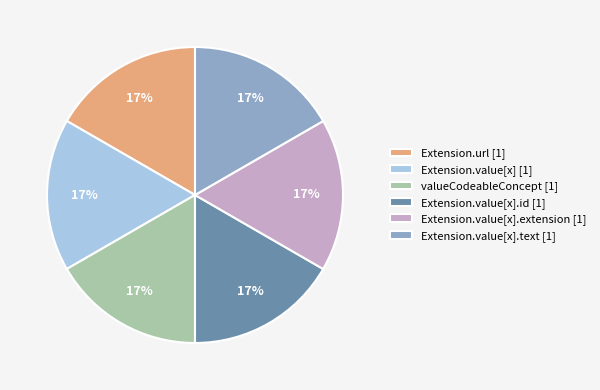

To the nearest percent, what percentage of the pie is Extension.value[x].extension [1]?

17%